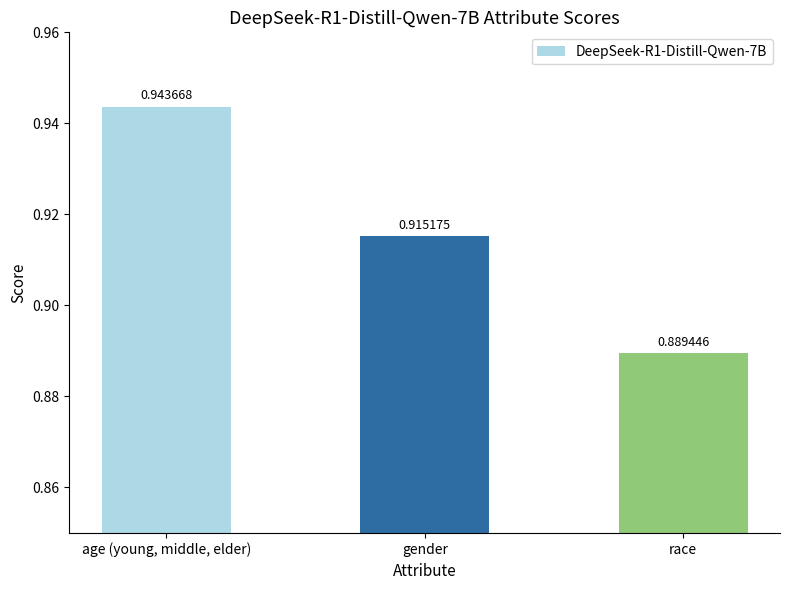

The chart shows a value of 1.6 at age (young, middle, elder). True or false?

False